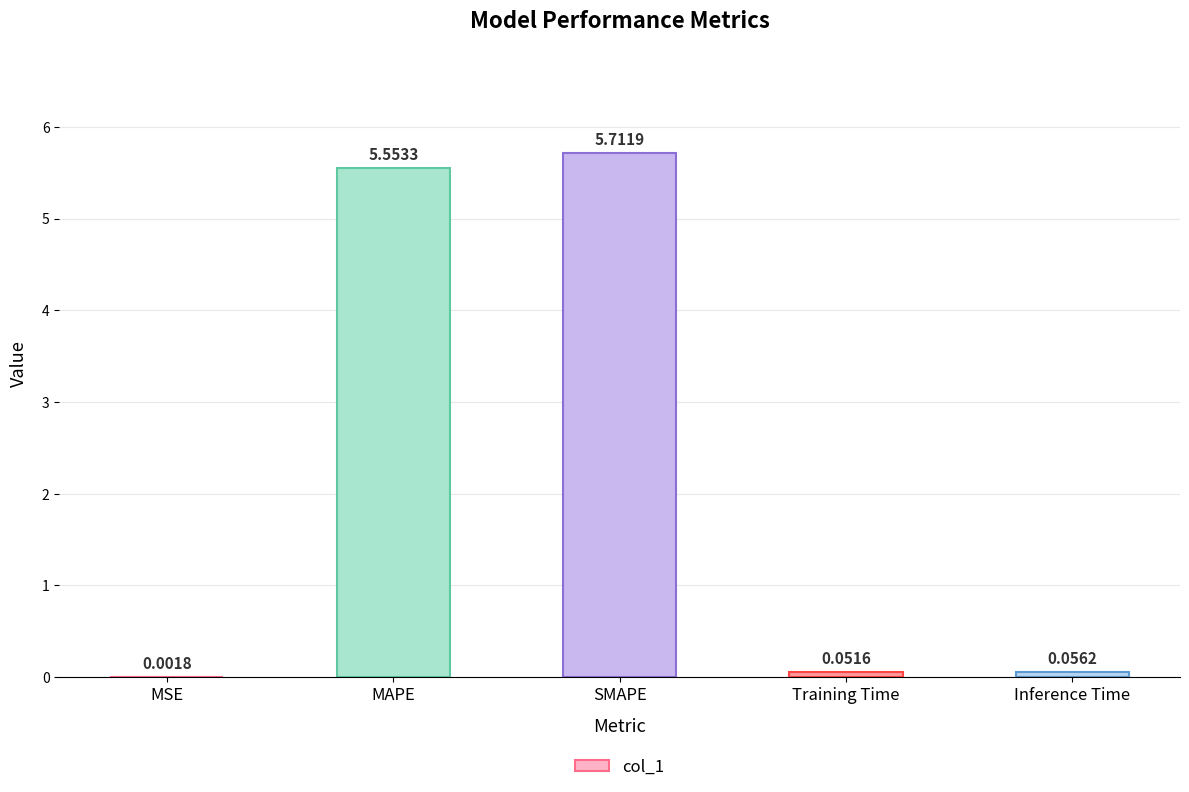

Between MSE and Training Time, which is larger?

Training Time